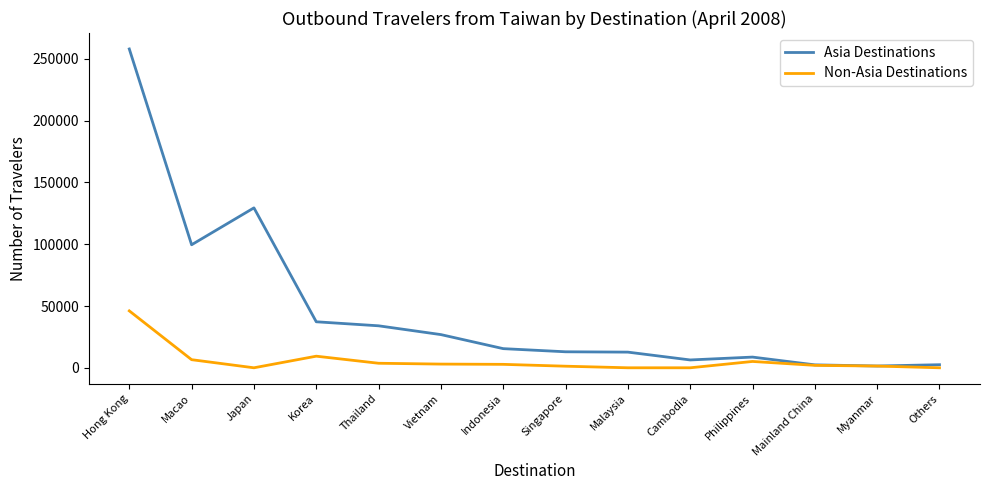

List the series in order of their peak value, lowest first.

Non-Asia Destinations, Asia Destinations